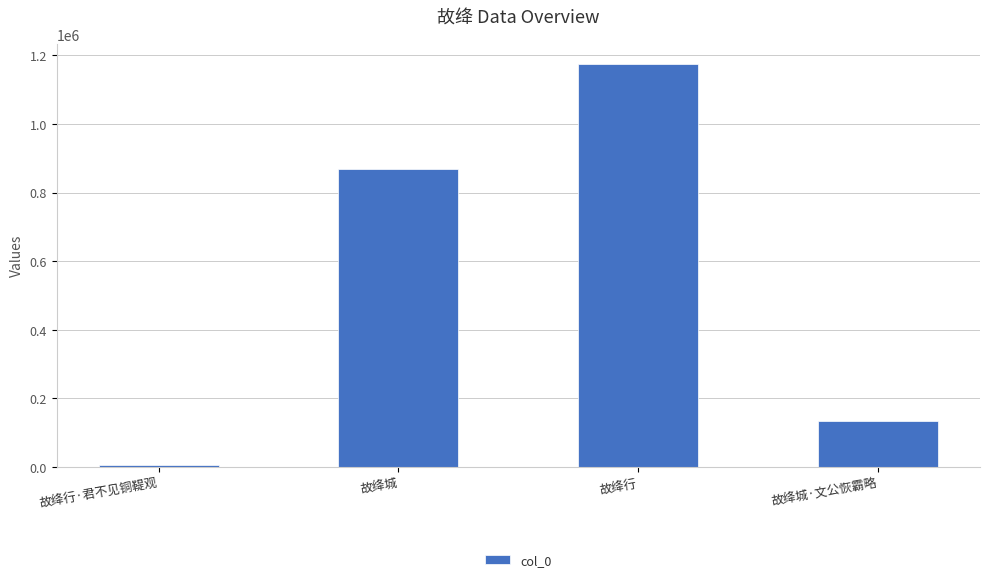

What is the change in value from 故绛行 to 故绛城·文公恢霸略?

-1040934